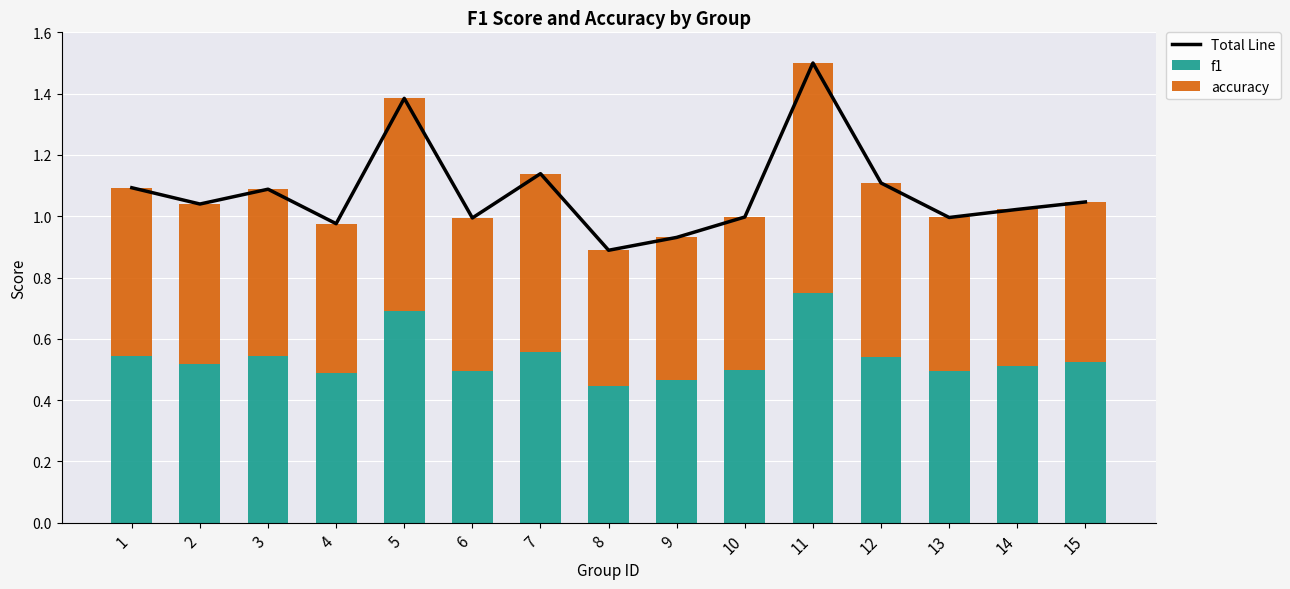

At which category is the sum across all series the highest?

11